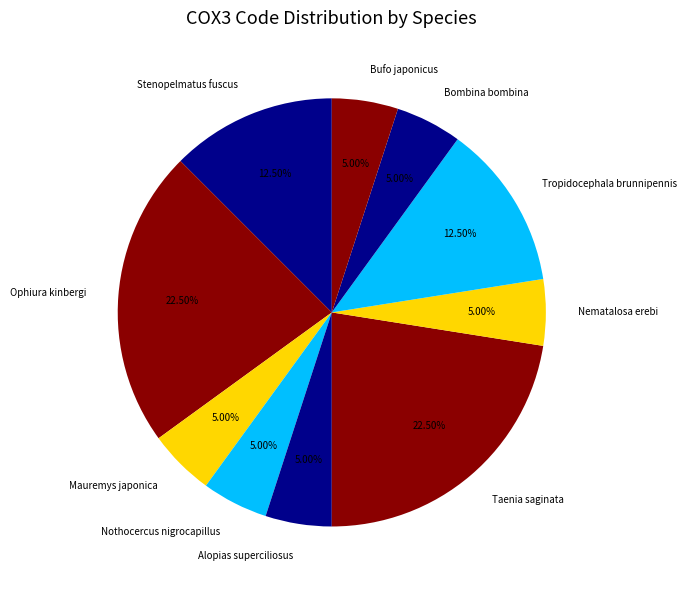

The Stenopelmatus fuscus slice represents 27% of the pie. True or false?

False